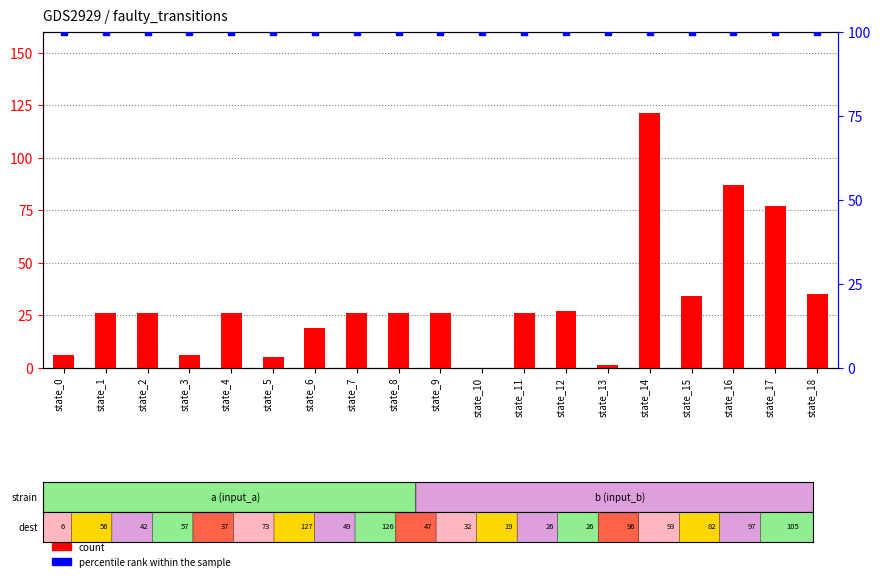

Which series has the largest total across all categories?

percentile rank within the sample